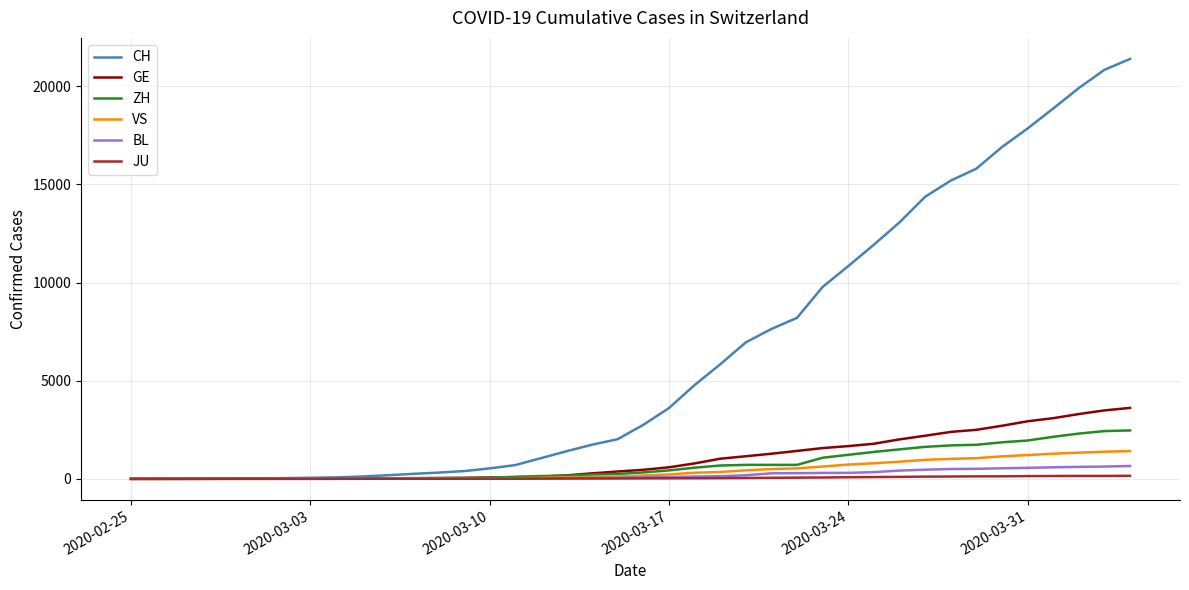

Which series has the largest range (max minus min)?

CH